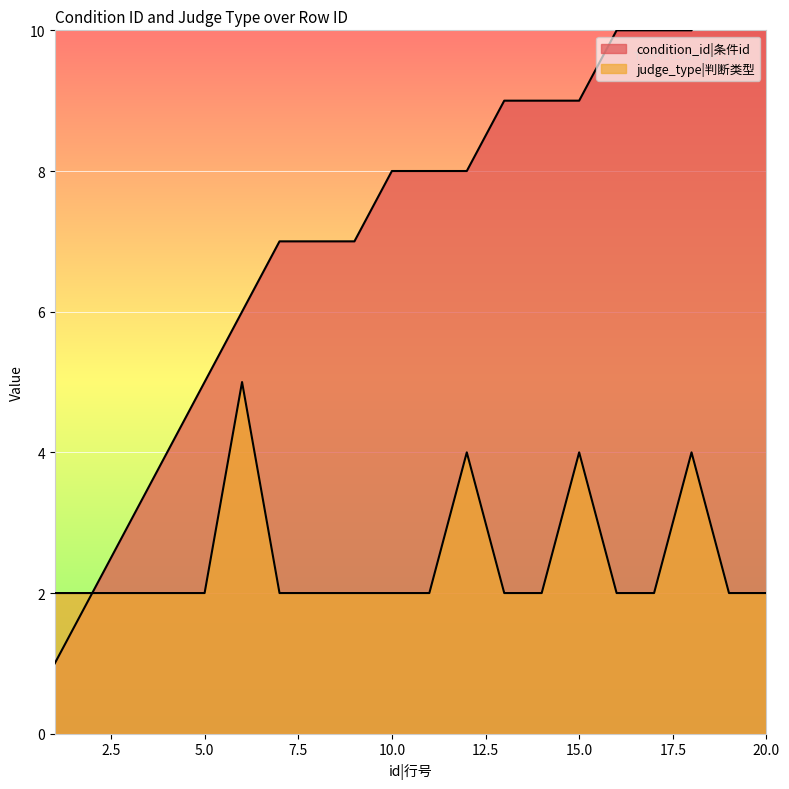

The judge_type series shows 2 at 1. True or false?

True